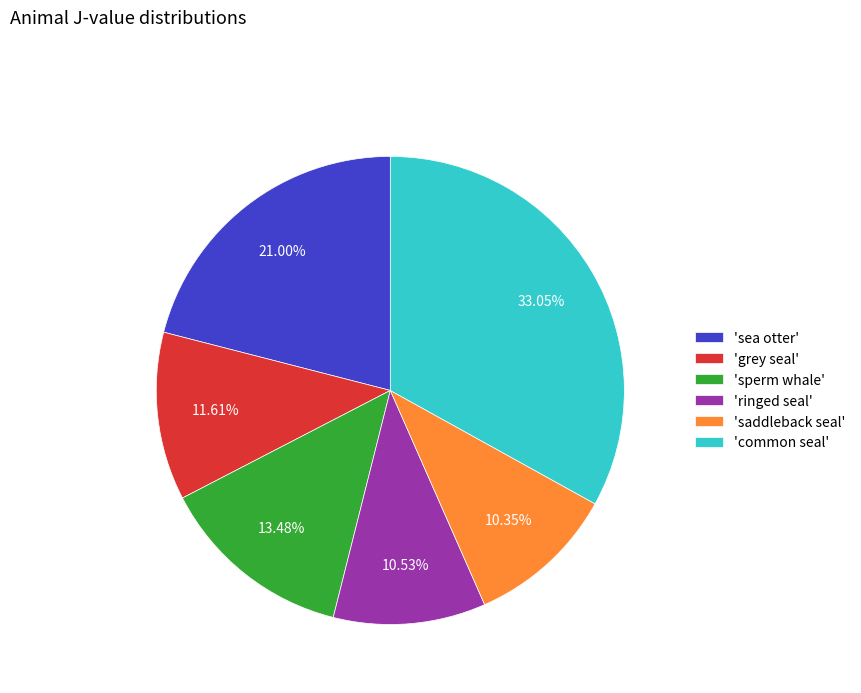

Approximately how many times larger is the value at 'sea otter' compared to 'saddleback seal'?

2.0